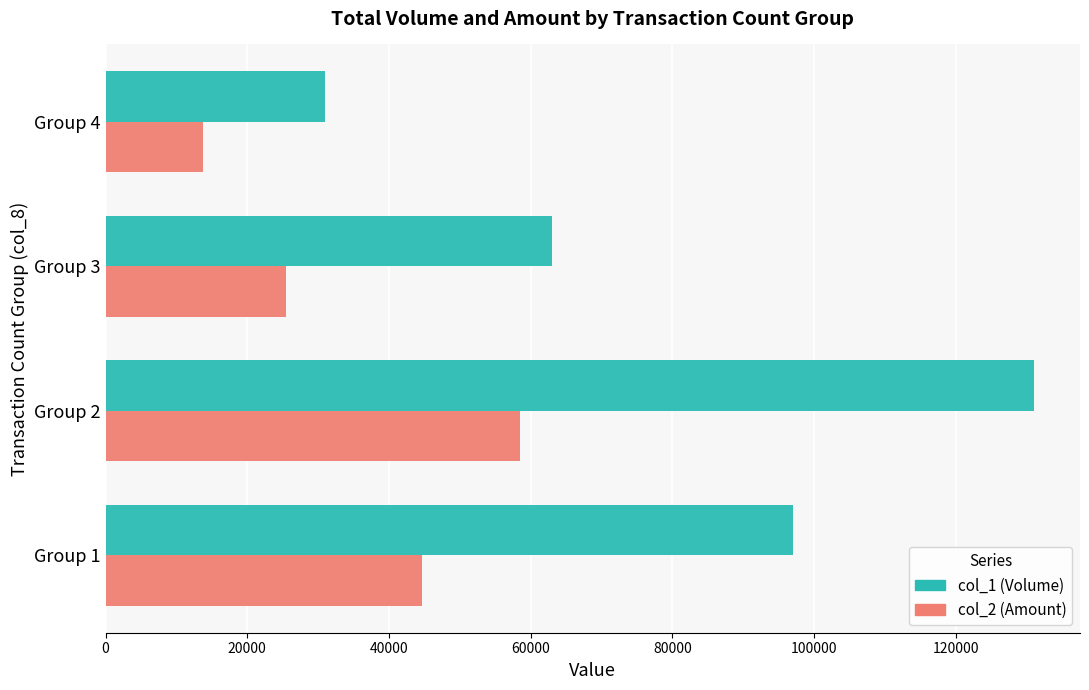

What is the difference between the maximum and minimum values in the col_1 (Volume) series?

100000